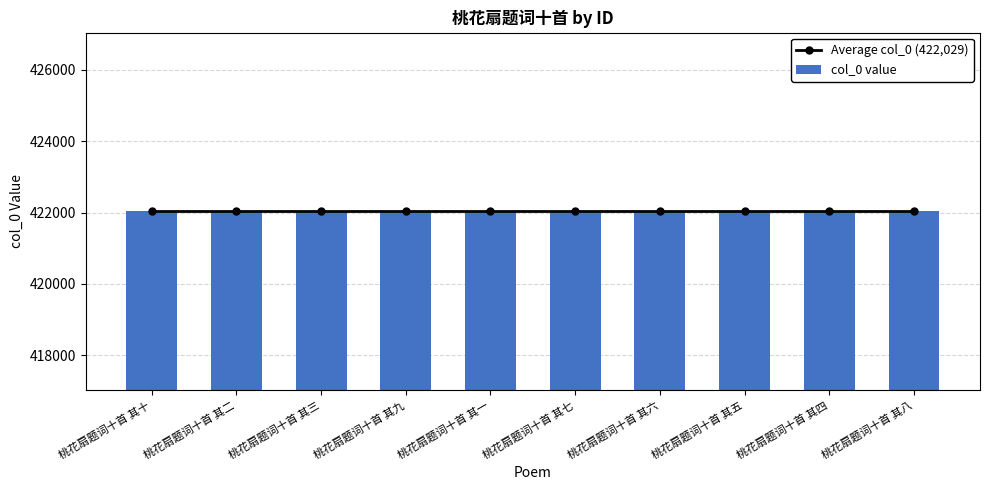

What is the total value across all series at 桃花扇题词十首 其十?

844063.5